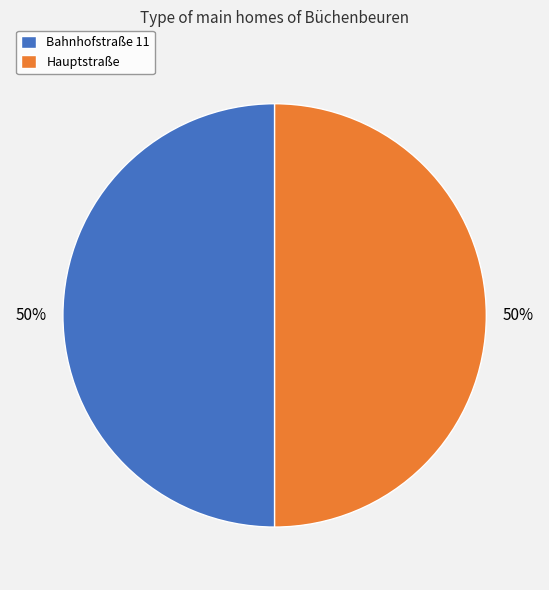

Is the sum of Hauptstraße and Bahnhofstraße 11 greater than half?

Yes